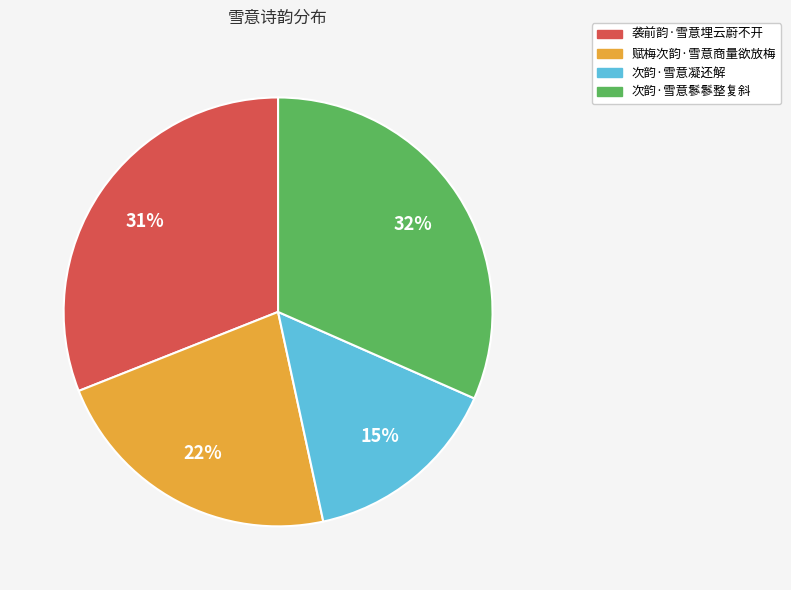

Is it true that 袭前韵·雪意埋云蔚不开 is 31% of the pie?

True